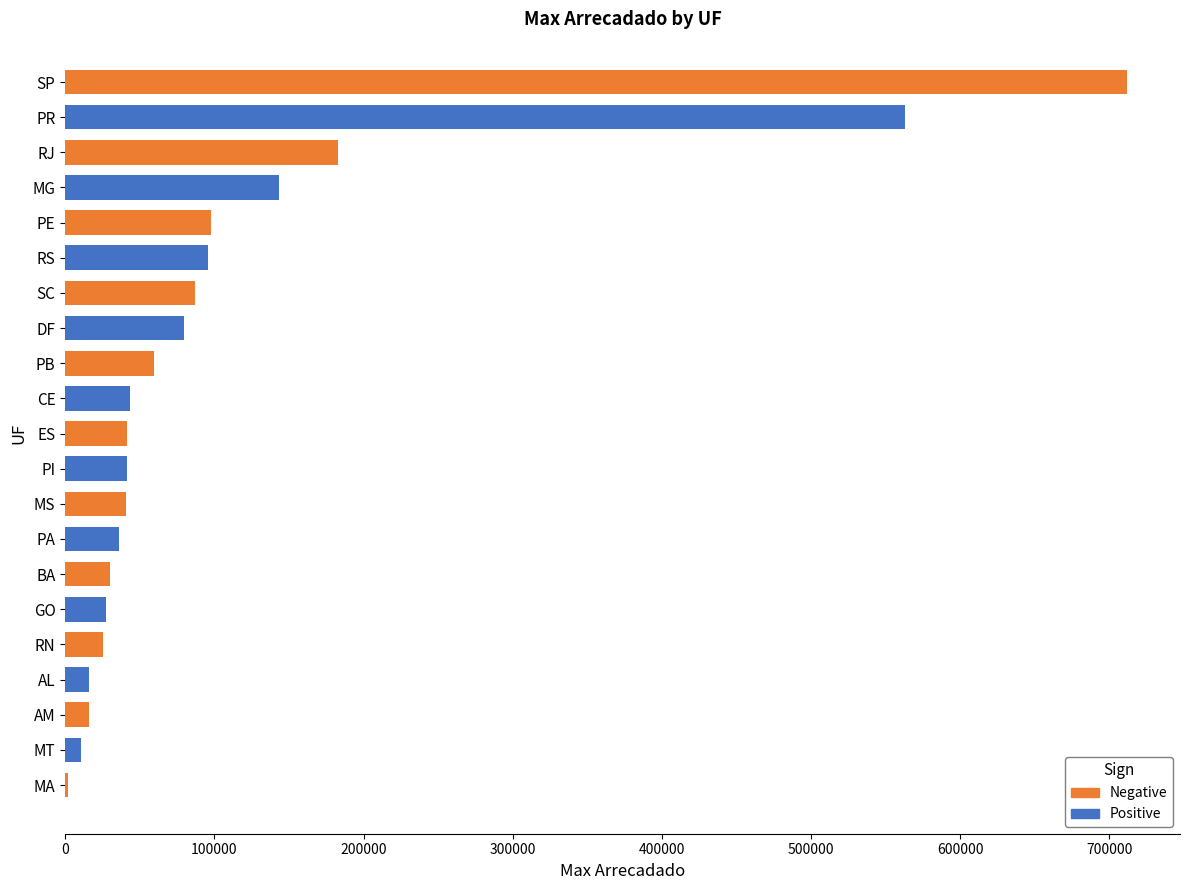

How many categories are shown in the chart?

21